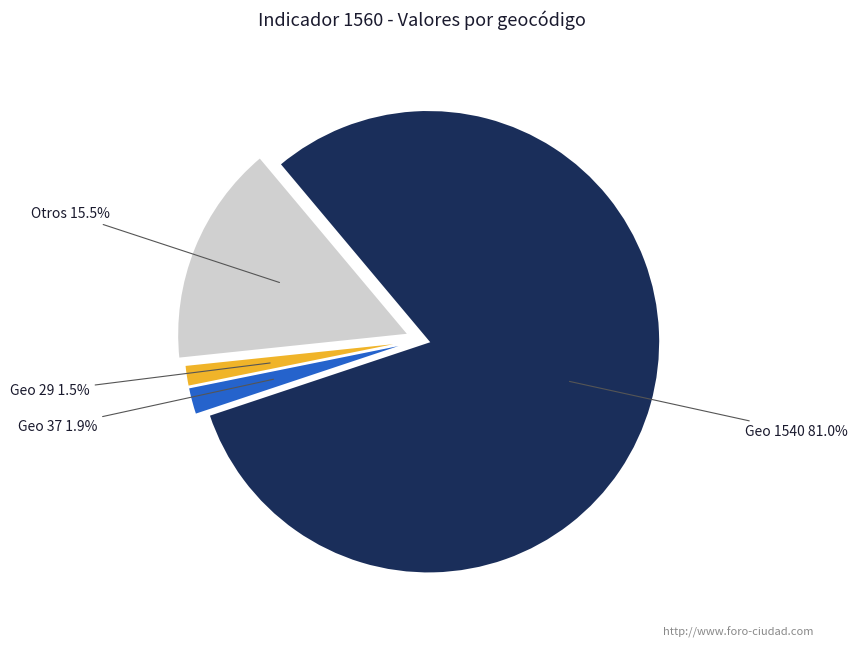

Does any single category account for the majority?

Yes